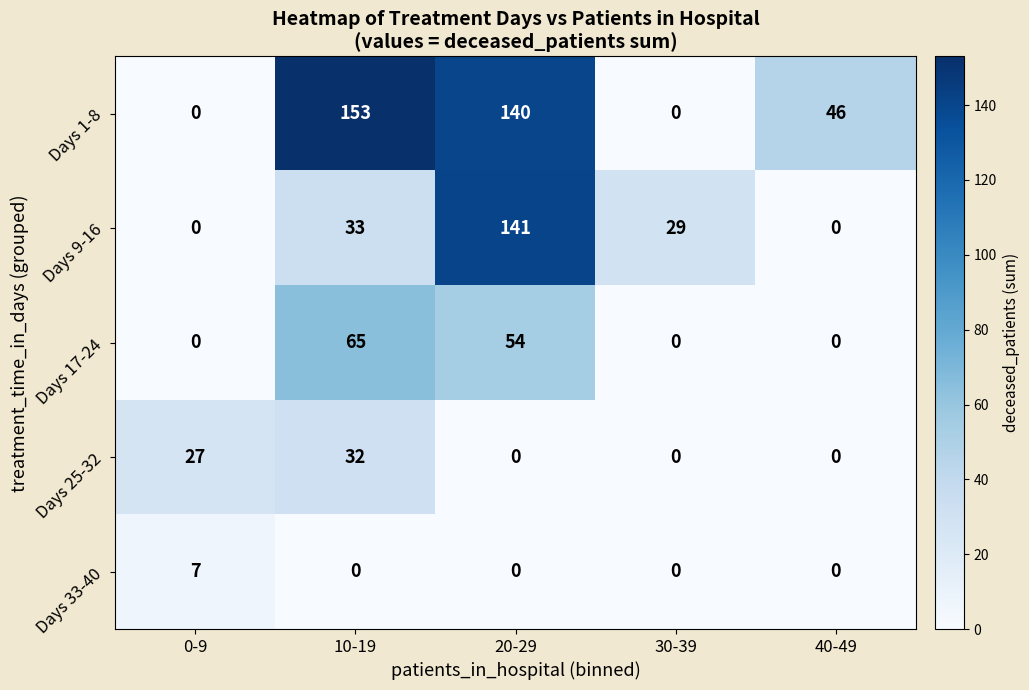

Reading right to left, list all the values displayed in this chart.

Days 1-8: 46	0	140	153	0
Days 9-16: 0	29	141	33	0
Days 17-24: 0	0	54	65	0
Days 25-32: 0	0	0	32	27
Days 33-40: 0	0	0	0	7